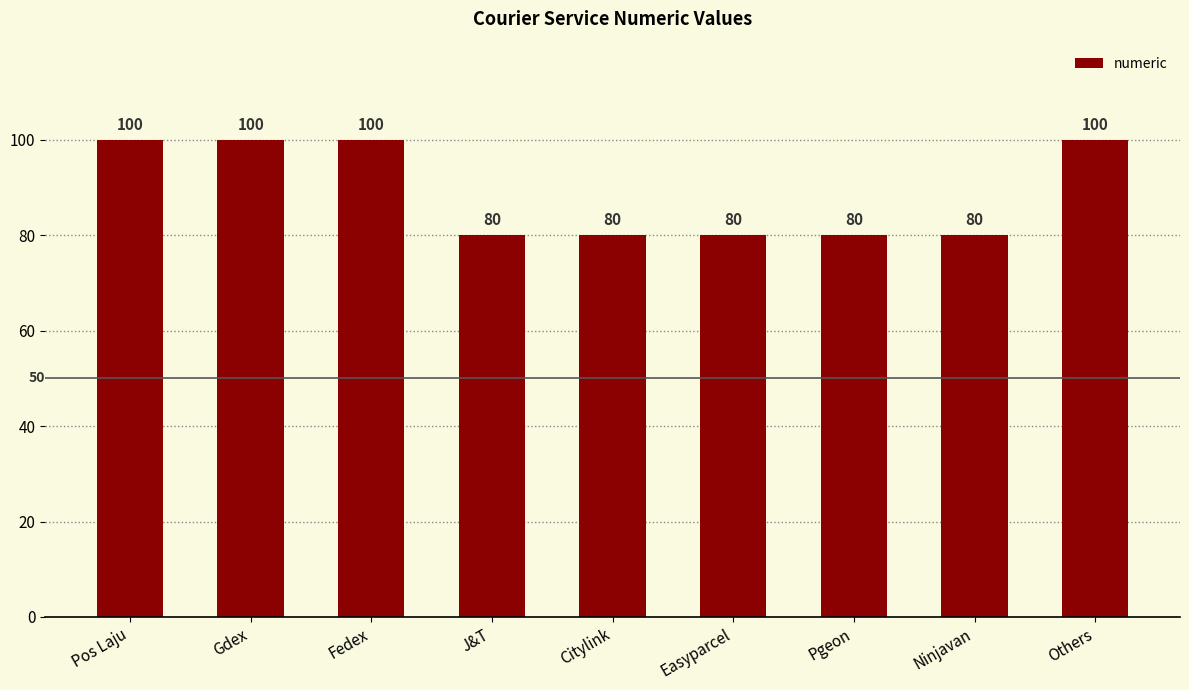

True or false: the data shows 115 at Ninjavan.

False